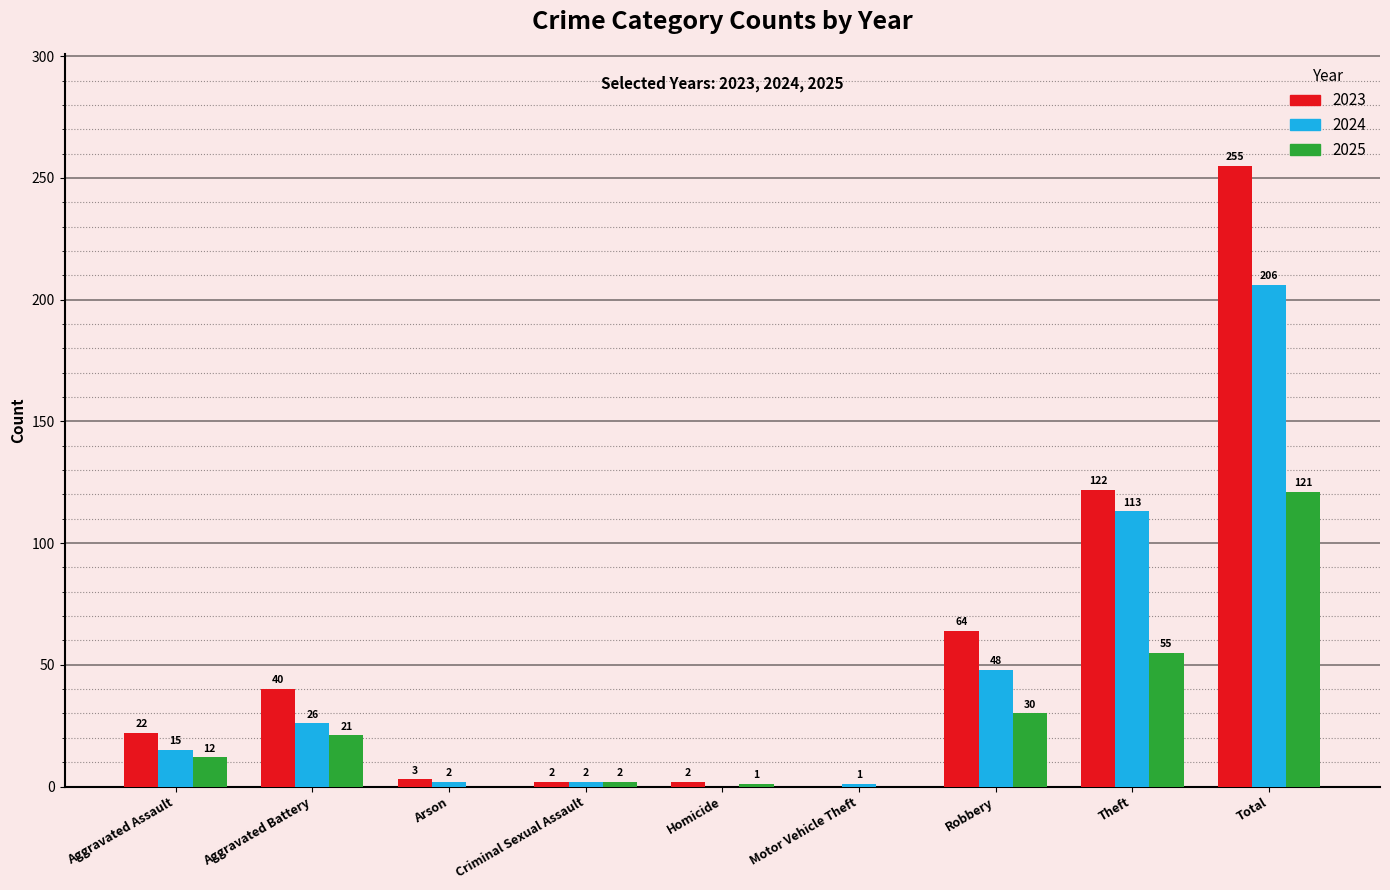

Which series changed the most between Aggravated Battery and Arson?

2023